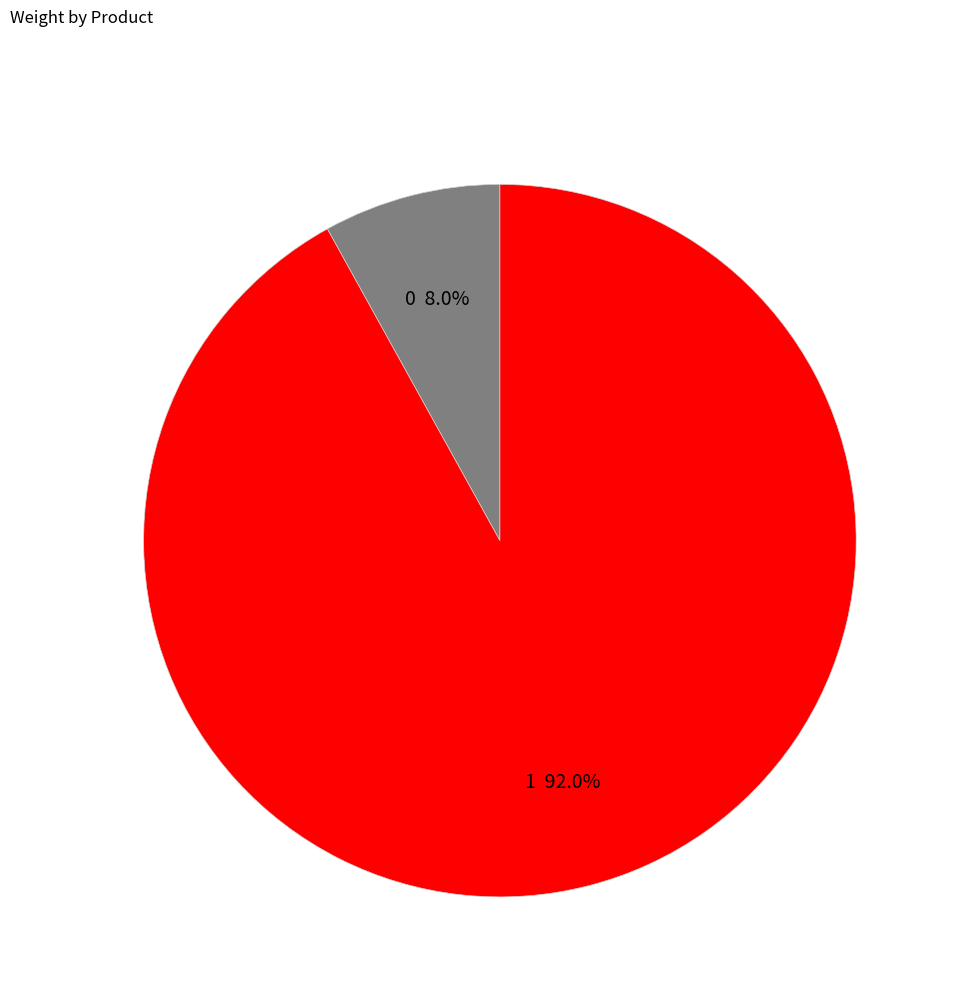

Approximately how many times larger is the value at 0 compared to 1?

0.1